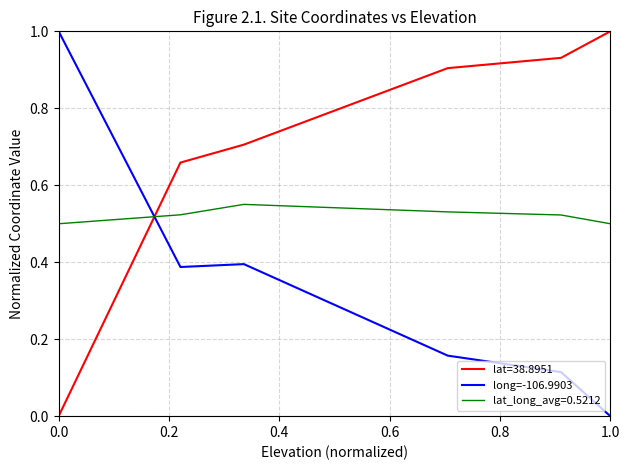

Rank the series by their average value, from highest to lowest.

lat=38.8951, lat_long_avg=0.5212, long=-106.9903